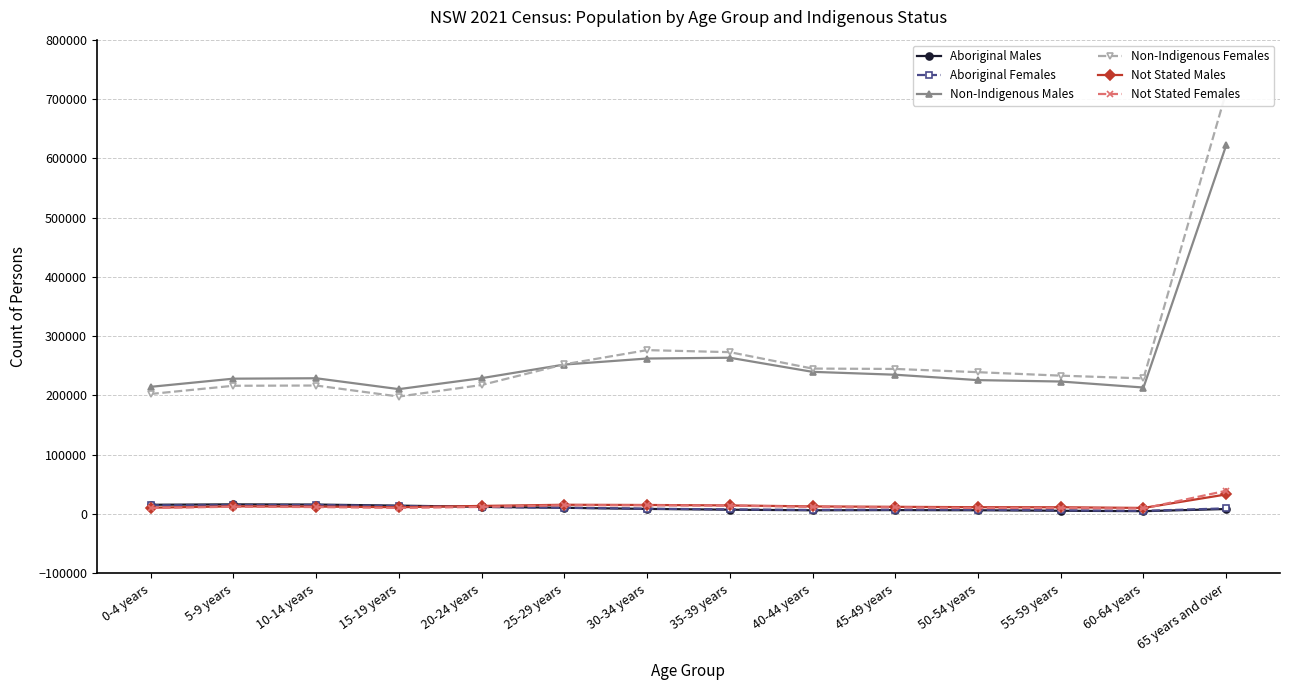

Reading left to right, what are all the values shown in this chart?

Aboriginal Males: 15576	16250	15932	14115	12094	10492	8610	7279	6270	6563	6304	5515	4779	8408
Aboriginal Females: 14664	14865	15281	13399	11893	10577	8941	7781	6840	7363	7195	6241	5273	9561
Non-Indigenous Males: 214484	228254	228953	210605	229100	252055	262226	263562	239773	234911	225800	223450	213319	621998
Non-Indigenous Females: 202440	216269	216695	198091	217551	252473	276397	272975	245268	244656	239177	233346	228710	711954
Not Stated Males: 10648	12930	12561	11421	13622	15588	15208	14494	12810	12115	11464	11385	10242	33003
Not Stated Females: 10236	12246	11716	10260	11933	14784	14682	14101	12024	11305	10092	10226	9310	39223